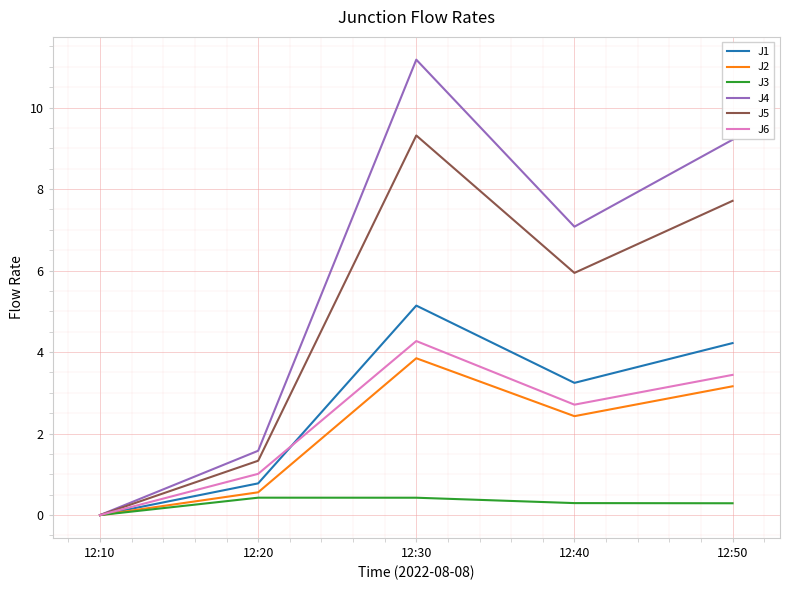

Where does the J2 series first go above 2?

12:30